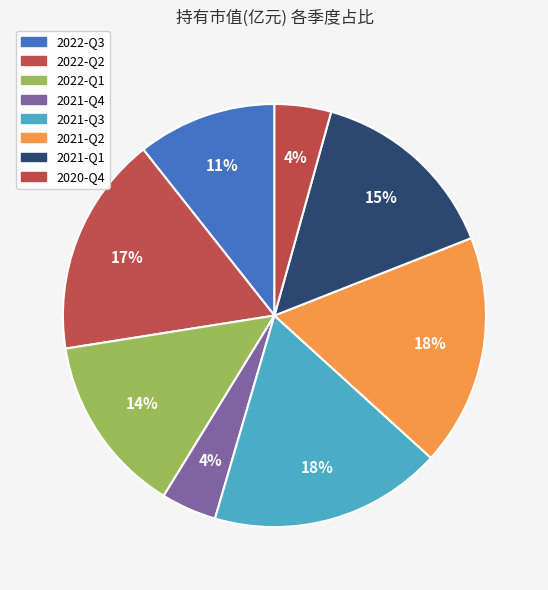

Which category has the biggest portion of the pie?

2021-Q3